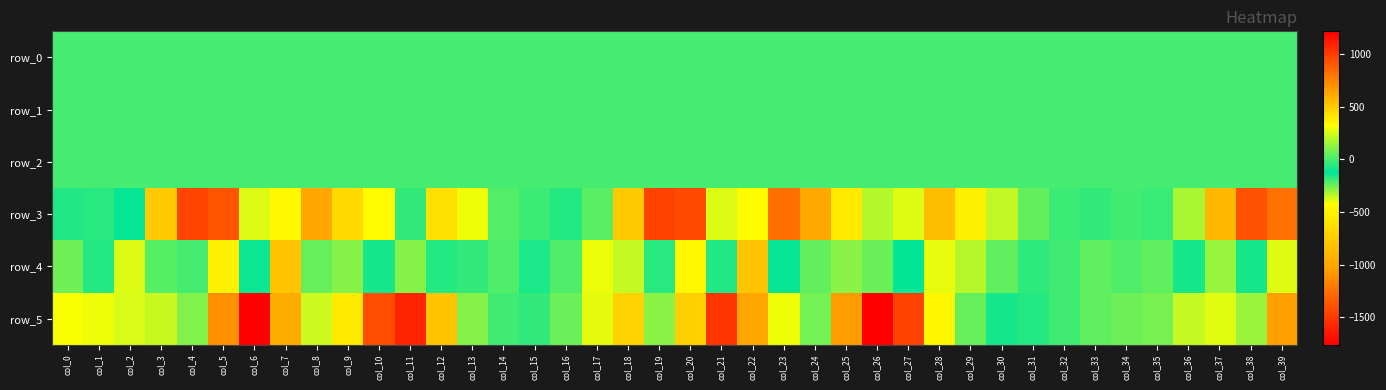

Where is row_3 nearest to the value -142?

col_2